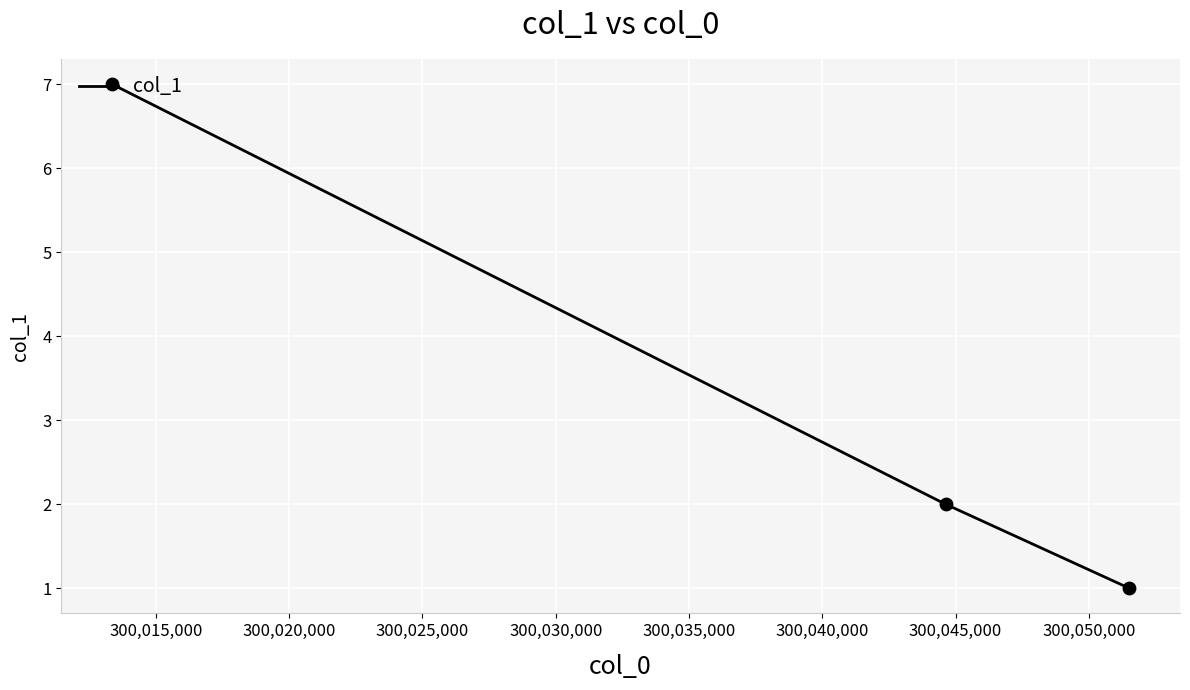

Between 300,020,000 and 300,015,000, which is larger?

300,020,000